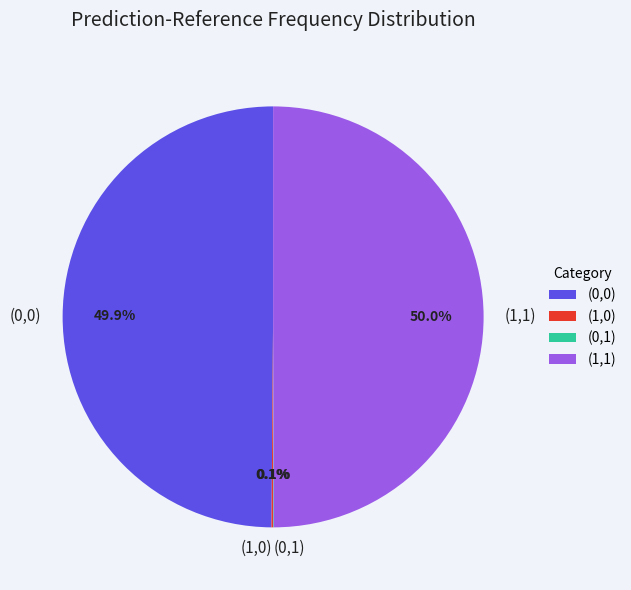

What percentage is the (0,0) slice, to the nearest percent?

50%